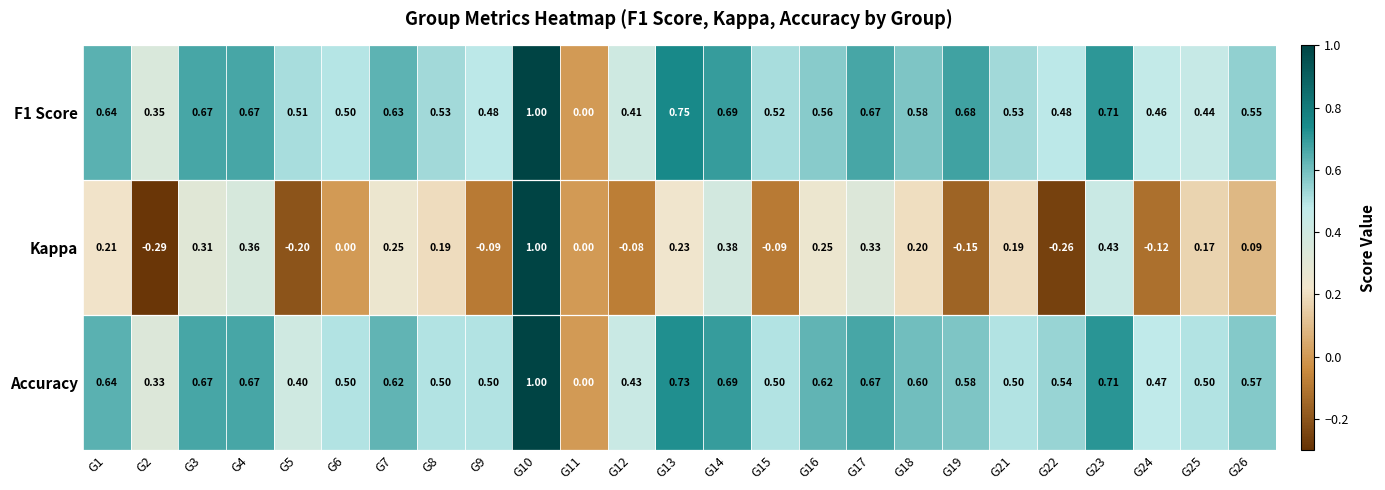

How many data points in Accuracy are above 0?

24